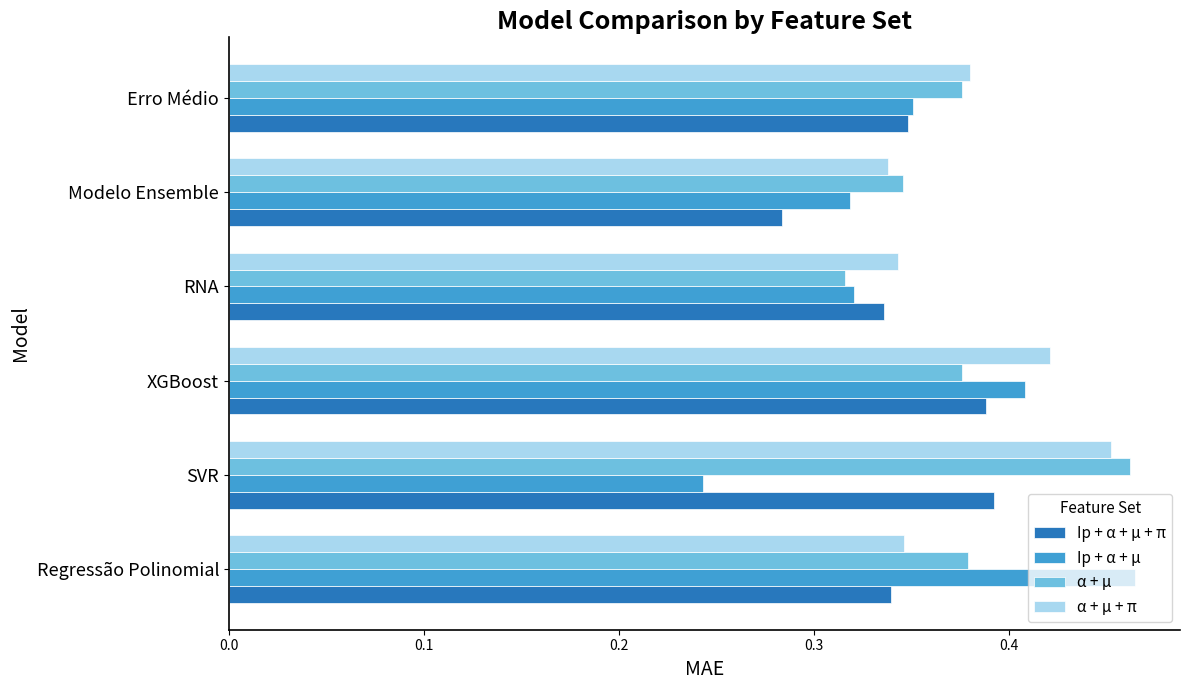

What is the total value across all series at Regressão Polinomial?

1.5